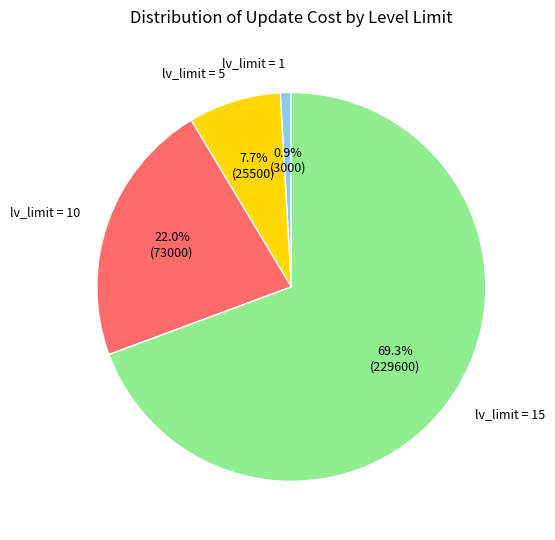

How many slices are in this pie chart?

4